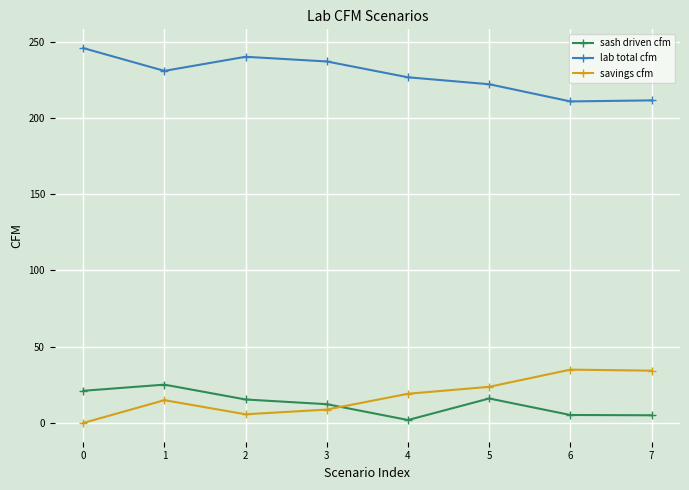

What is the average value of the savings cfm series?

17.7